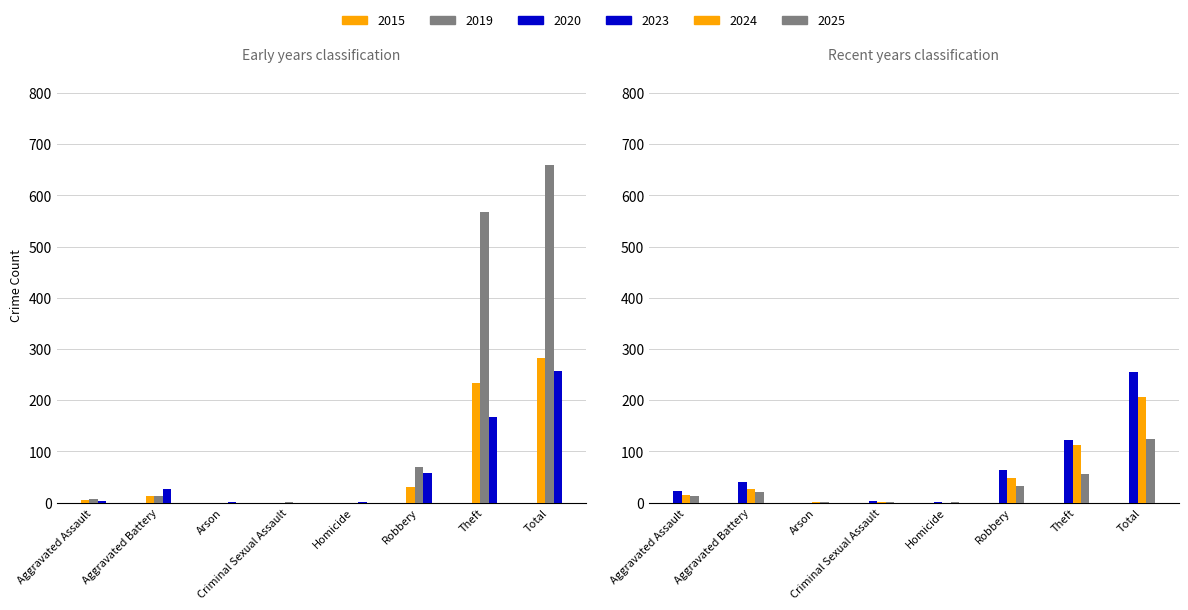

Where does the 2023 series first go above 40?

Robbery